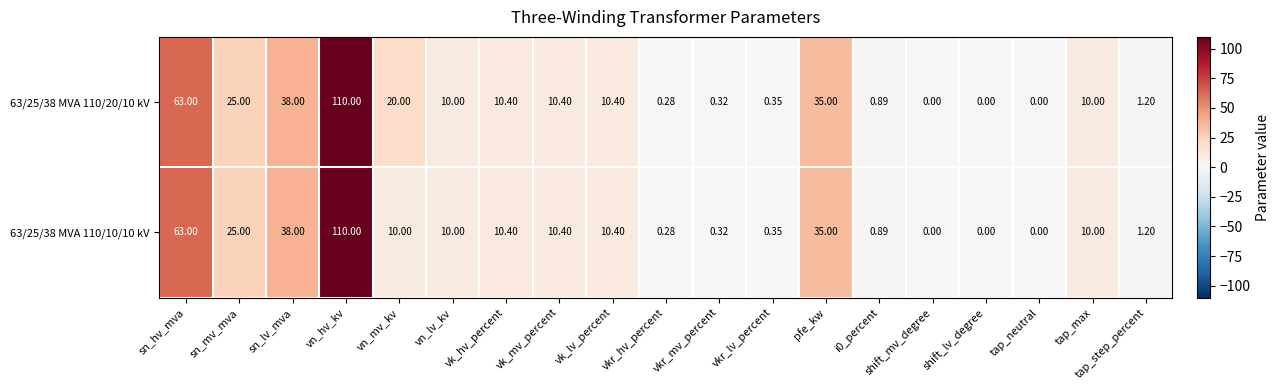

Which series has the largest total across all categories?

63/25/38 MVA 110/20/10 kV